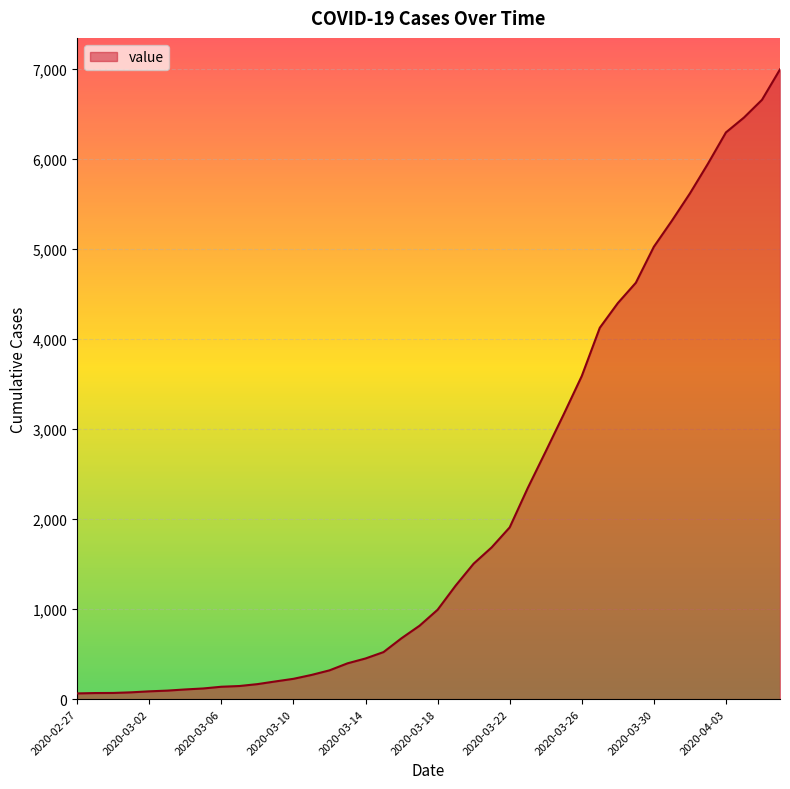

What is the difference between the maximum and minimum values?

6931